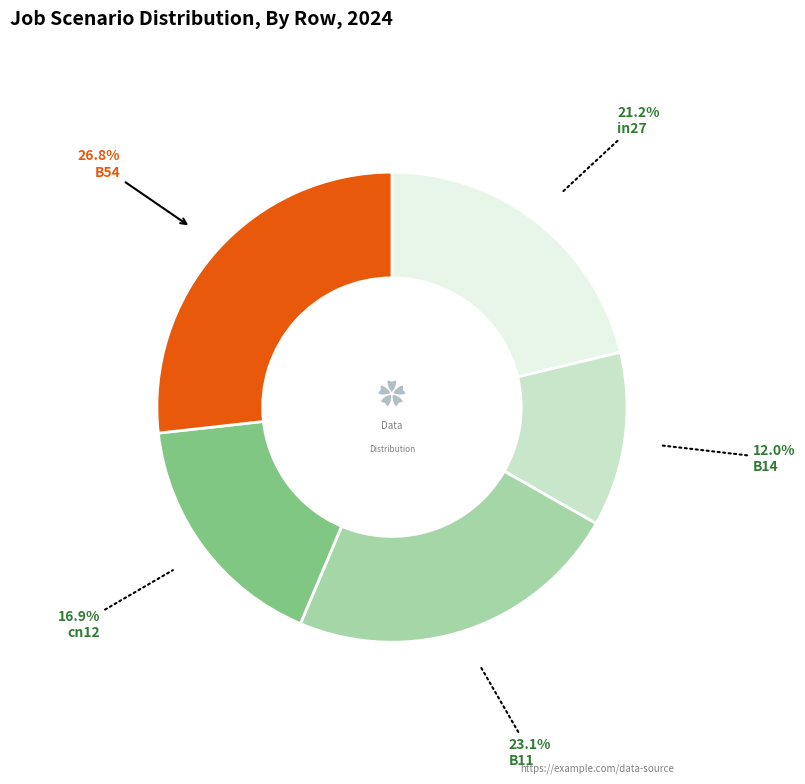

Rank the categories by value from lowest to highest.

B14, cn12, in27, B11, B54